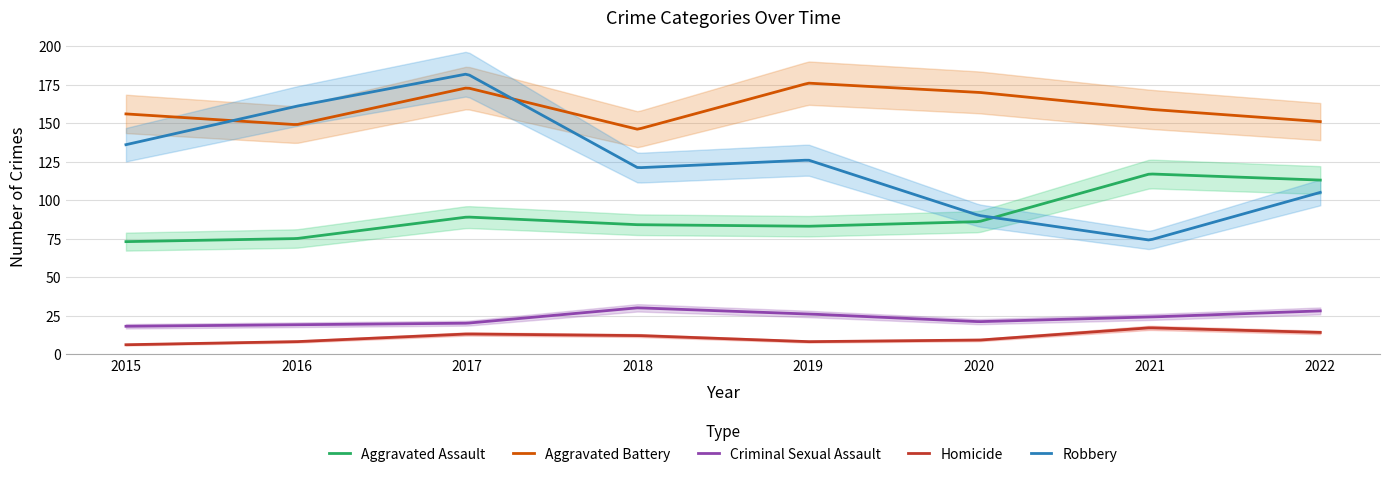

At how many categories does at least one series exceed 14?

8